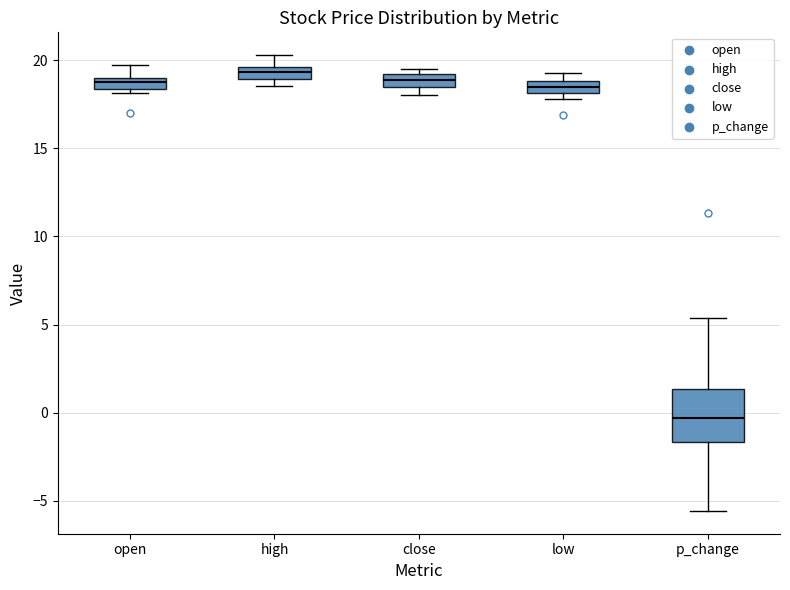

Which box's median line is the lowest?

p_change